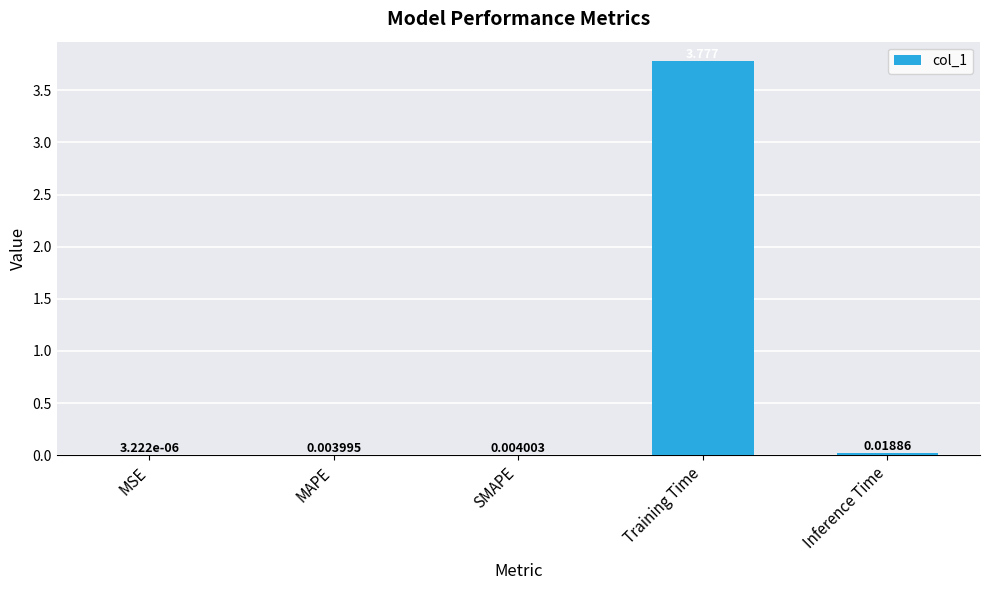

At which category does the chart reach its peak across all series?

Training Time